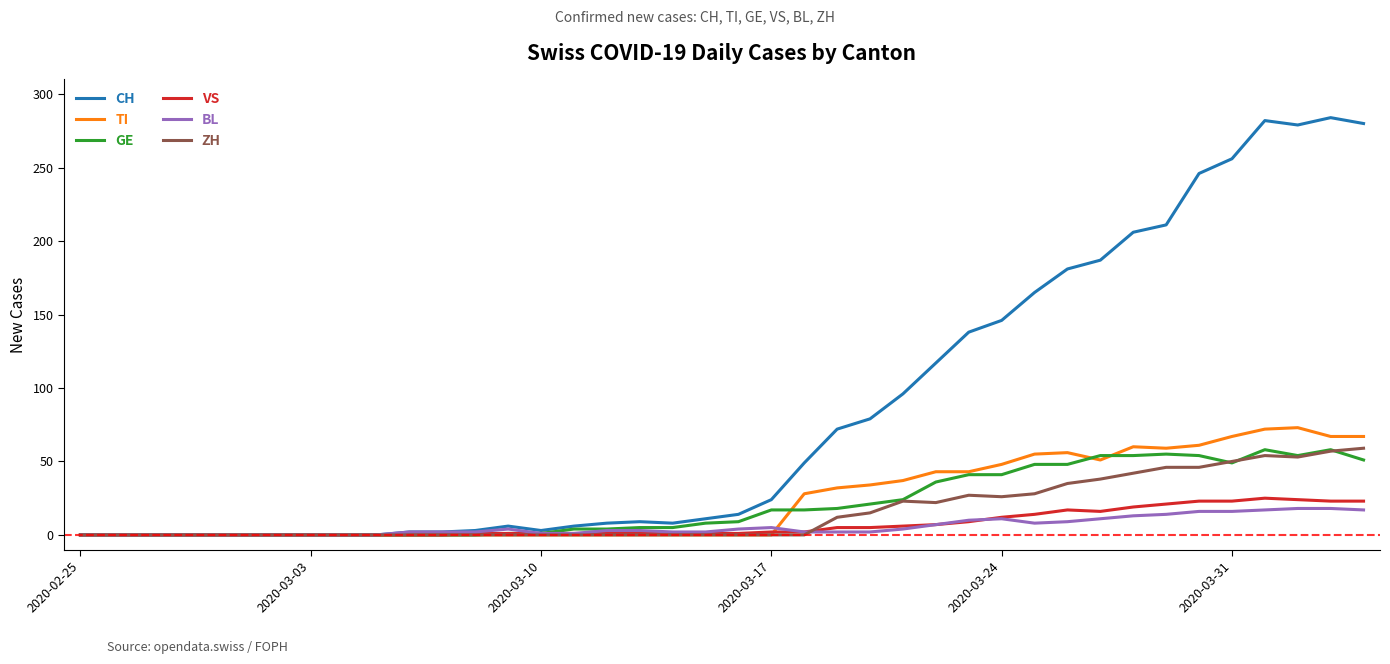

What is the maximum value for CH?

284